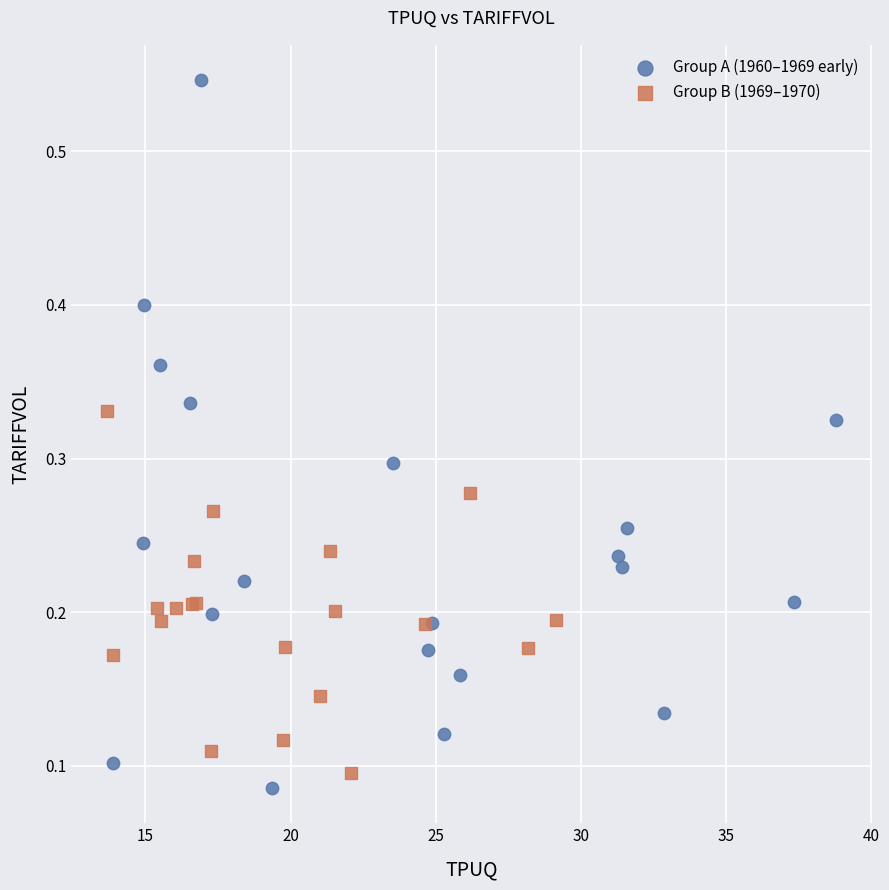

Which series has the largest Y range (max minus min)?

Group A (1960–1969 early)